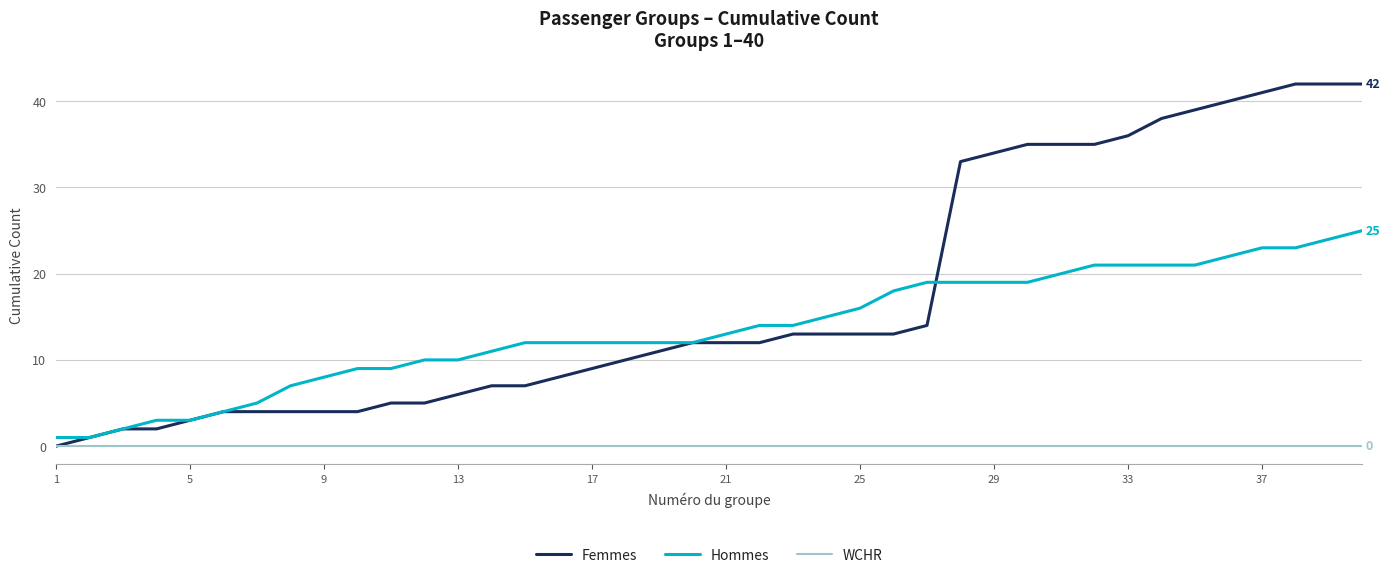

Which series has the largest range (max minus min)?

Femmes